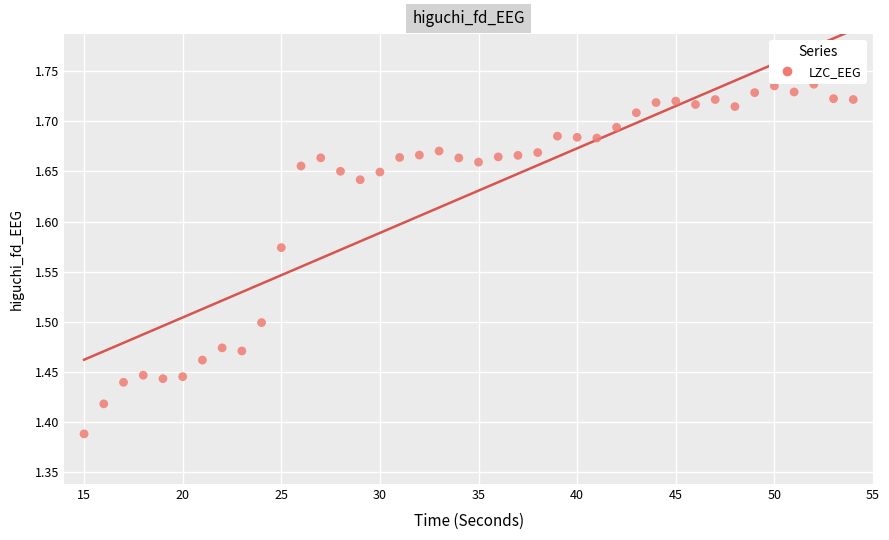

What is the range of Y values (max minus min)?

0.3